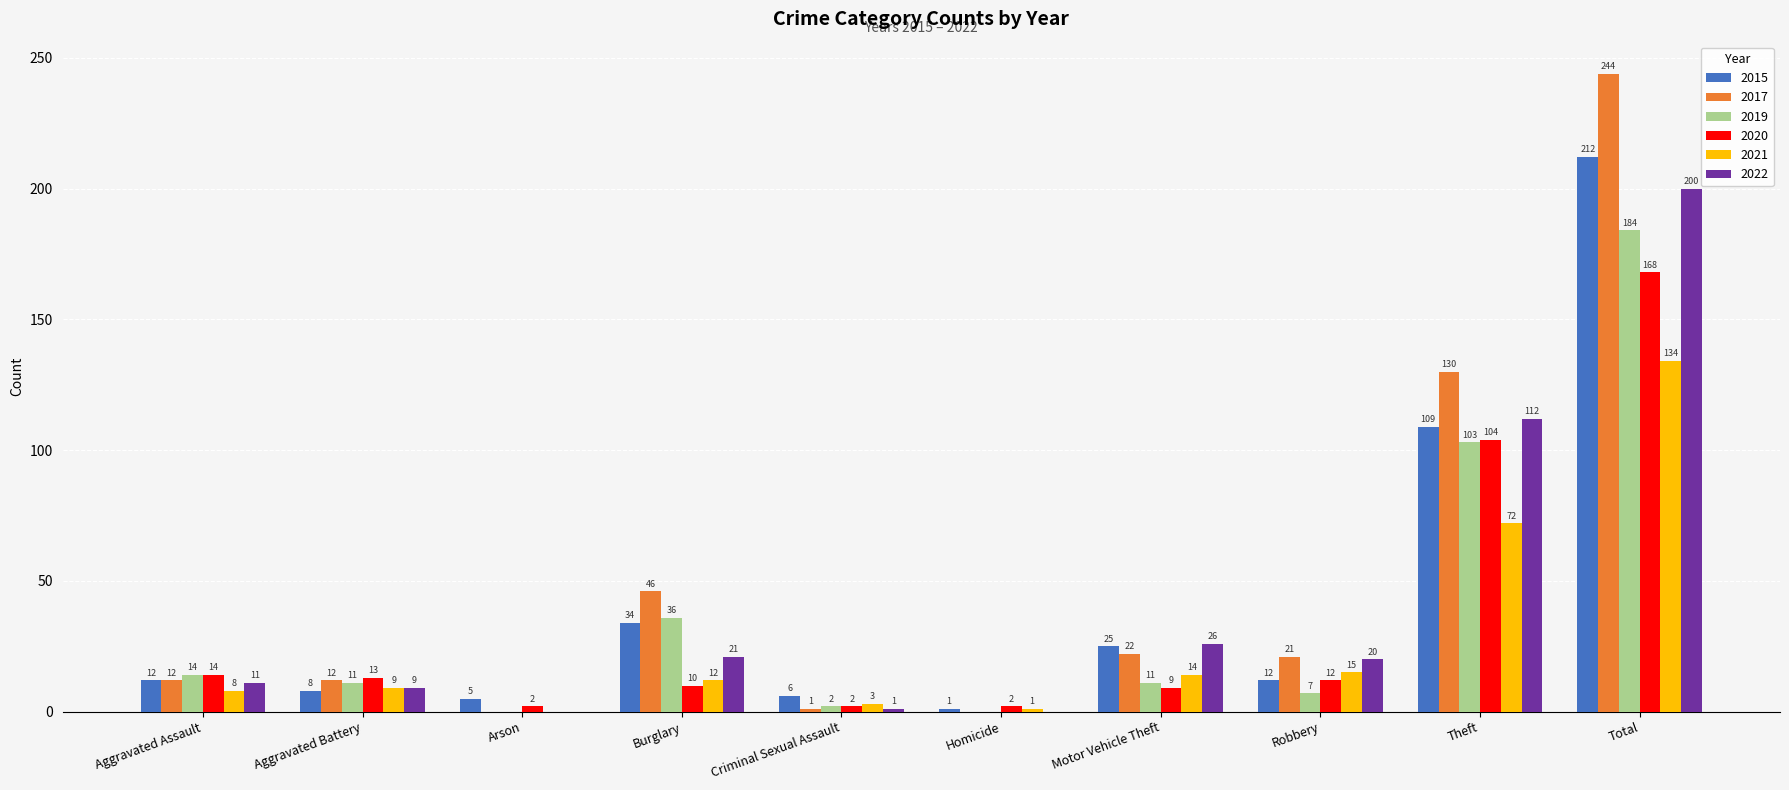

Which series changed the most between Robbery and Theft?

2017